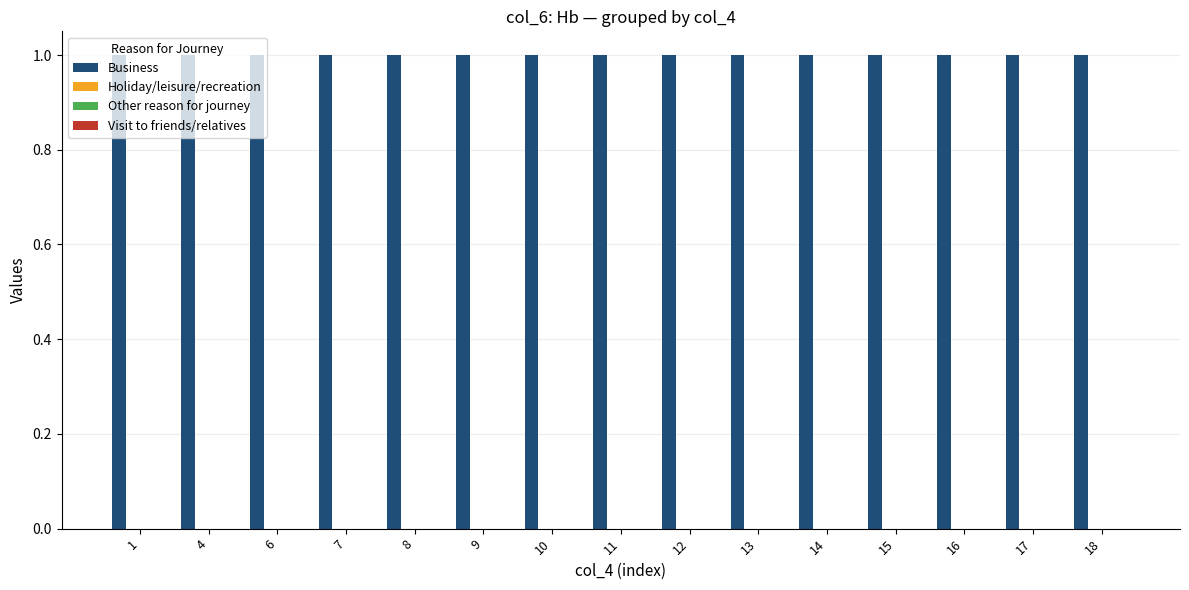

How many bars are there in each group?

4